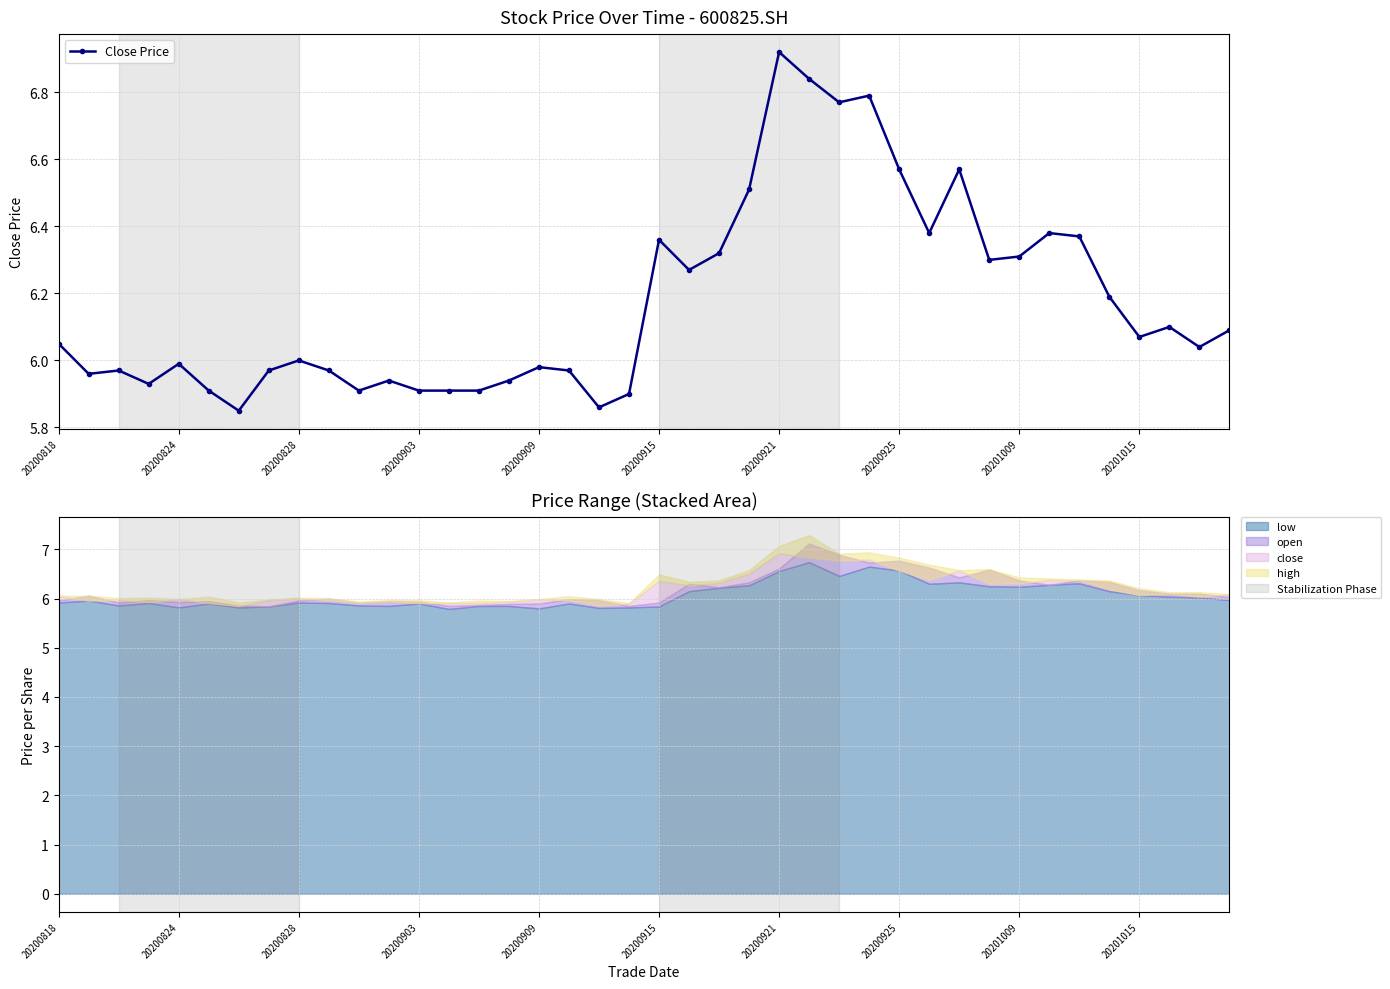

The Close Price series shows 9.6 at 20200828. True or false?

False